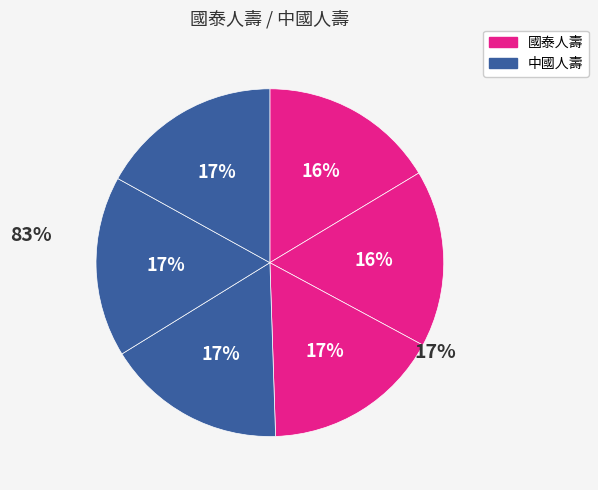

Count the number of slices in the pie.

6